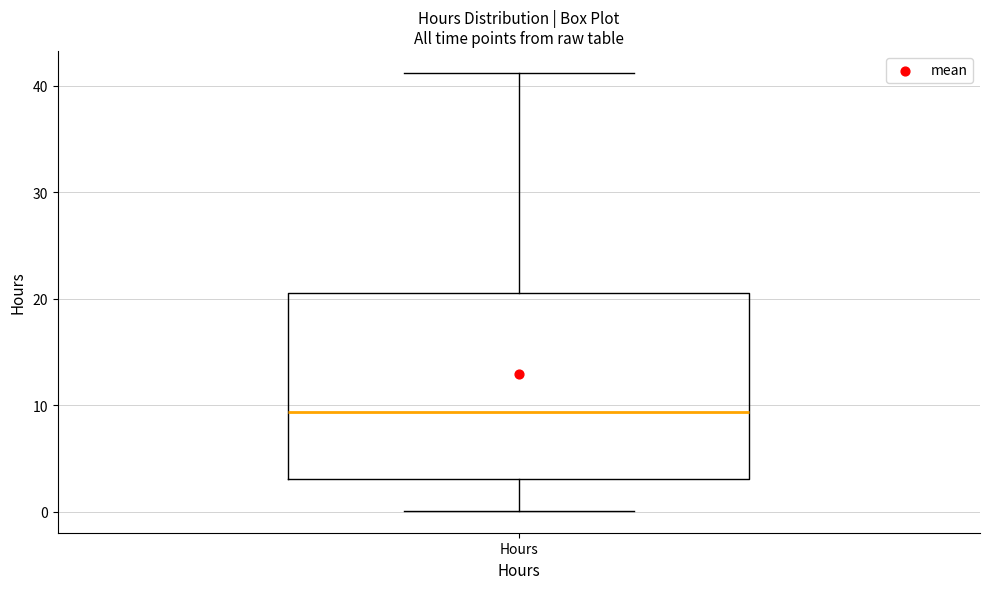

Read this box plot against the y-axis: the position of the median line, the range covered by the box, and the ends of both whiskers. The values are not printed on the chart, so give them approximately, as read against the axis.

median 9, box 3 to 21, whiskers 0 to 41